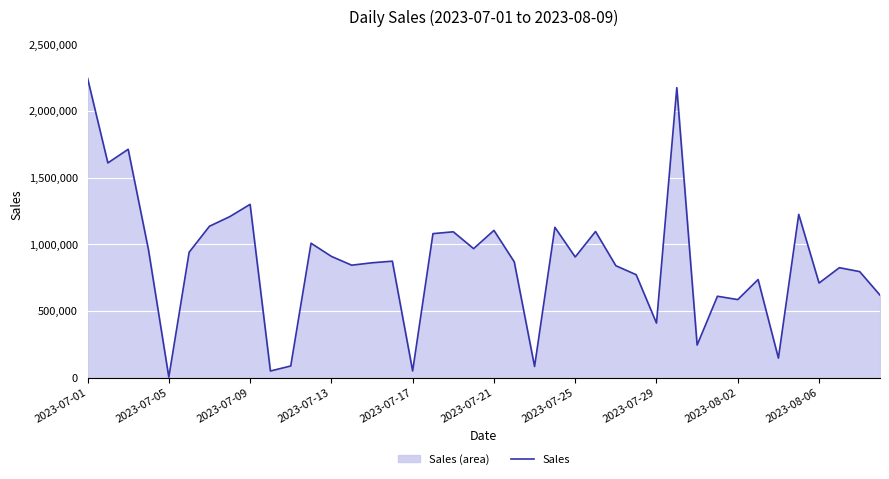

The chart shows a value of 2200902.8 at 2023-08-02. True or false?

False